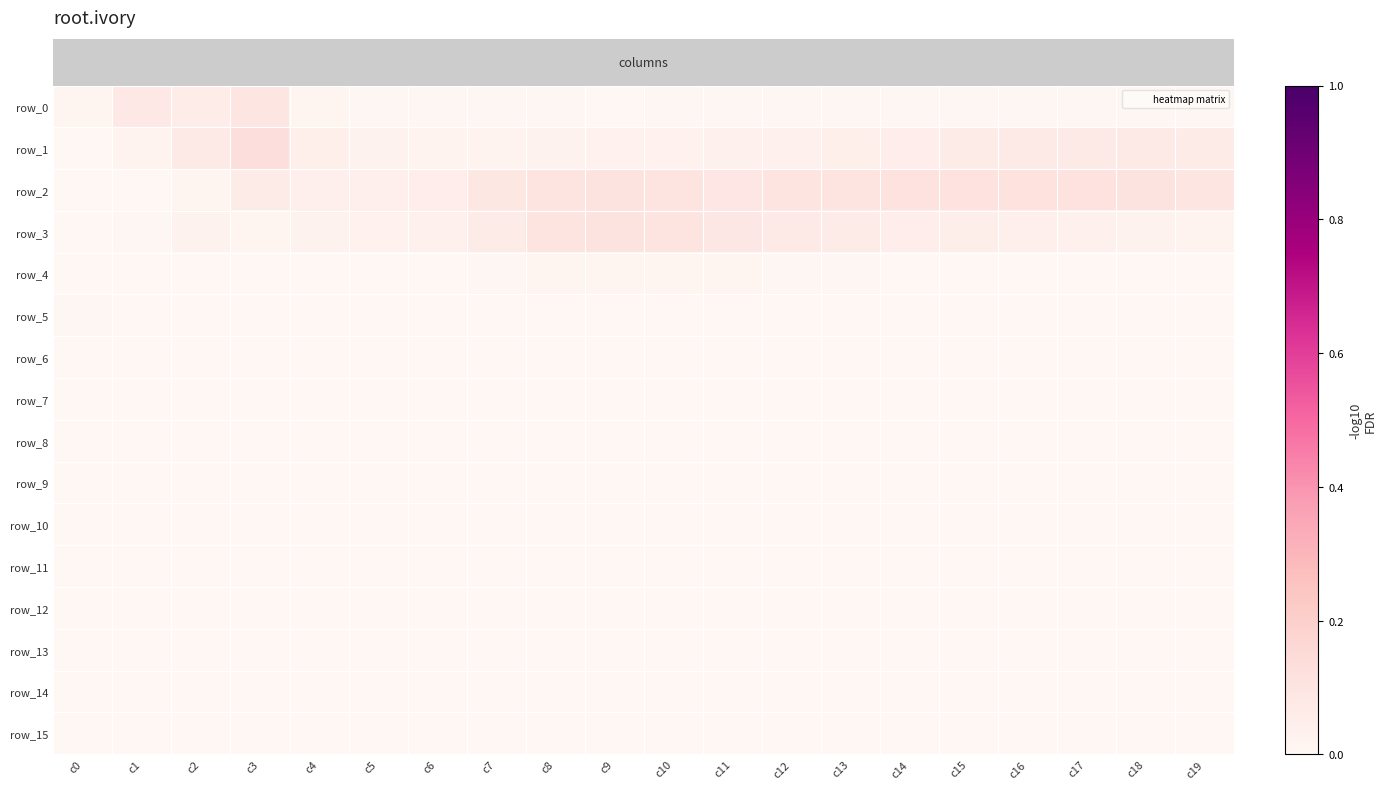

Reading right to left, transcribe all the data shown in this chart.

row_0: c19=0.0	c18=0.0	c17=0.0	c16=0.0	c15=0.0	c14=0.0	c13=0.0	c12=0.0	c11=0.0	c10=0.0	c9=0.0	c8=0.0	c7=0.0	c6=0.0	c5=0.0	c4=0.0	c3=0.1	c2=0.1	c1=0.1	c0=0.0
row_1: c19=0.1	c18=0.1	c17=0.1	c16=0.1	c15=0.1	c14=0.1	c13=0.0	c12=0.0	c11=0.0	c10=0.0	c9=0.0	c8=0.0	c7=0.0	c6=0.0	c5=0.0	c4=0.0	c3=0.1	c2=0.1	c1=0.0	c0=0.0
row_2: c19=0.1	c18=0.1	c17=0.1	c16=0.1	c15=0.1	c14=0.1	c13=0.1	c12=0.1	c11=0.1	c10=0.1	c9=0.1	c8=0.1	c7=0.1	c6=0.1	c5=0.0	c4=0.0	c3=0.1	c2=0.0	c1=0.0	c0=0.0
row_3: c19=0.0	c18=0.0	c17=0.0	c16=0.0	c15=0.1	c14=0.1	c13=0.1	c12=0.1	c11=0.1	c10=0.1	c9=0.1	c8=0.1	c7=0.1	c6=0.0	c5=0.0	c4=0.0	c3=0.0	c2=0.0	c1=0.0	c0=0.0
row_4: c19=0.0	c18=0.0	c17=0.0	c16=0.0	c15=0.0	c14=0.0	c13=0.0	c12=0.0	c11=0.0	c10=0.0	c9=0.0	c8=0.0	c7=0.0	c6=0.0	c5=0.0	c4=0.0	c3=0.0	c2=0.0	c1=0.0	c0=0.0
row_5: c19=0.0	c18=0.0	c17=0.0	c16=0.0	c15=0.0	c14=0.0	c13=0.0	c12=0.0	c11=0.0	c10=0.0	c9=0.0	c8=0.0	c7=0.0	c6=0.0	c5=0.0	c4=0.0	c3=0.0	c2=0.0	c1=0.0	c0=0.0
row_6: c19=0.0	c18=0.0	c17=0.0	c16=0.0	c15=0.0	c14=0.0	c13=0.0	c12=0.0	c11=0.0	c10=0.0	c9=0.0	c8=0.0	c7=0.0	c6=0.0	c5=0.0	c4=0.0	c3=0.0	c2=0.0	c1=0.0	c0=0.0
row_7: c19=0.0	c18=0.0	c17=0.0	c16=0.0	c15=0.0	c14=0.0	c13=0.0	c12=0.0	c11=0.0	c10=0.0	c9=0.0	c8=0.0	c7=0.0	c6=0.0	c5=0.0	c4=0.0	c3=0.0	c2=0.0	c1=0.0	c0=0.0
row_8: c19=0.0	c18=0.0	c17=0.0	c16=0.0	c15=0.0	c14=0.0	c13=0.0	c12=0.0	c11=0.0	c10=0.0	c9=0.0	c8=0.0	c7=0.0	c6=0.0	c5=0.0	c4=0.0	c3=0.0	c2=0.0	c1=0.0	c0=0.0
row_9: c19=0.0	c18=0.0	c17=0.0	c16=0.0	c15=0.0	c14=0.0	c13=0.0	c12=0.0	c11=0.0	c10=0.0	c9=0.0	c8=0.0	c7=0.0	c6=0.0	c5=0.0	c4=0.0	c3=0.0	c2=0.0	c1=0.0	c0=0.0
row_10: c19=0.0	c18=0.0	c17=0.0	c16=0.0	c15=0.0	c14=0.0	c13=0.0	c12=0.0	c11=0.0	c10=0.0	c9=0.0	c8=0.0	c7=0.0	c6=0.0	c5=0.0	c4=0.0	c3=0.0	c2=0.0	c1=0.0	c0=0.0
row_11: c19=0.0	c18=0.0	c17=0.0	c16=0.0	c15=0.0	c14=0.0	c13=0.0	c12=0.0	c11=0.0	c10=0.0	c9=0.0	c8=0.0	c7=0.0	c6=0.0	c5=0.0	c4=0.0	c3=0.0	c2=0.0	c1=0.0	c0=0.0
row_12: c19=0.0	c18=0.0	c17=0.0	c16=0.0	c15=0.0	c14=0.0	c13=0.0	c12=0.0	c11=0.0	c10=0.0	c9=0.0	c8=0.0	c7=0.0	c6=0.0	c5=0.0	c4=0.0	c3=0.0	c2=0.0	c1=0.0	c0=0.0
row_13: c19=0.0	c18=0.0	c17=0.0	c16=0.0	c15=0.0	c14=0.0	c13=0.0	c12=0.0	c11=0.0	c10=0.0	c9=0.0	c8=0.0	c7=0.0	c6=0.0	c5=0.0	c4=0.0	c3=0.0	c2=0.0	c1=0.0	c0=0.0
row_14: c19=0.0	c18=0.0	c17=0.0	c16=0.0	c15=0.0	c14=0.0	c13=0.0	c12=0.0	c11=0.0	c10=0.0	c9=0.0	c8=0.0	c7=0.0	c6=0.0	c5=0.0	c4=0.0	c3=0.0	c2=0.0	c1=0.0	c0=0.0
row_15: c19=0.0	c18=0.0	c17=0.0	c16=0.0	c15=0.0	c14=0.0	c13=0.0	c12=0.0	c11=0.0	c10=0.0	c9=0.0	c8=0.0	c7=0.0	c6=0.0	c5=0.0	c4=0.0	c3=0.0	c2=0.0	c1=0.0	c0=0.0